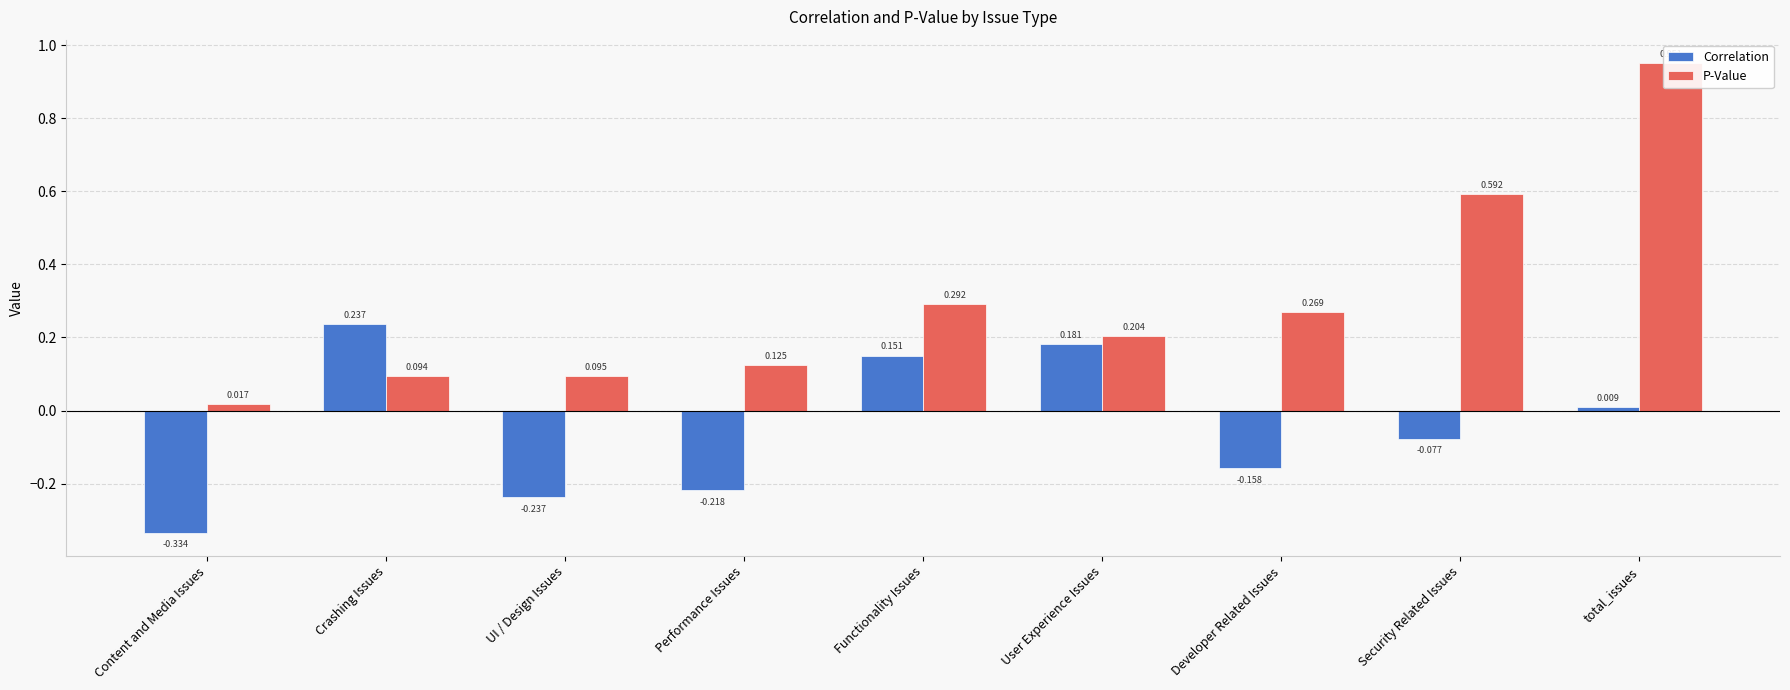

What are all the series names shown in the legend?

Correlation, P-Value